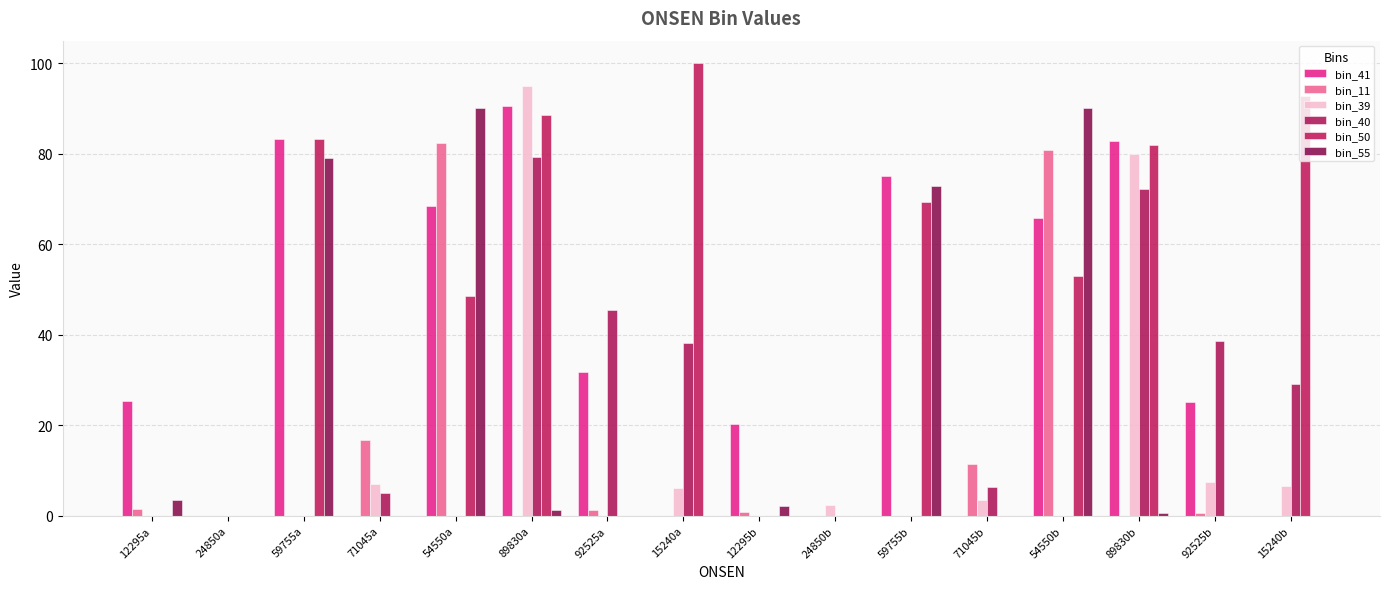

The bin_11 series shows 28.7 at 15240a. True or false?

False